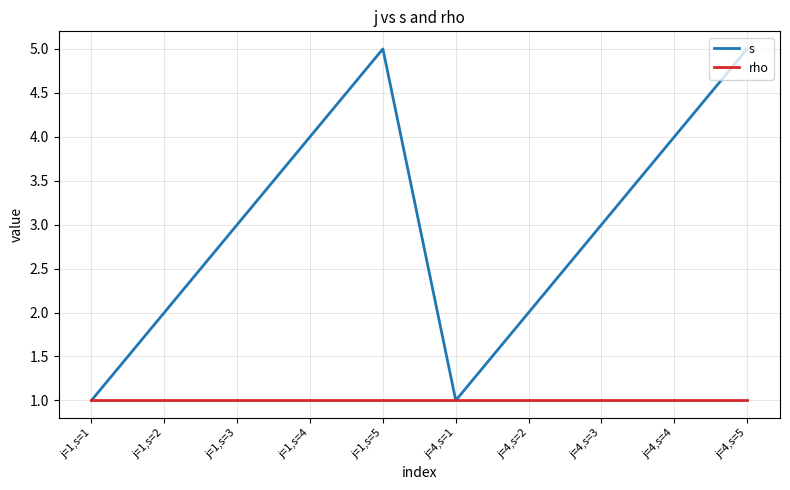

Count the number of data series in this chart.

2